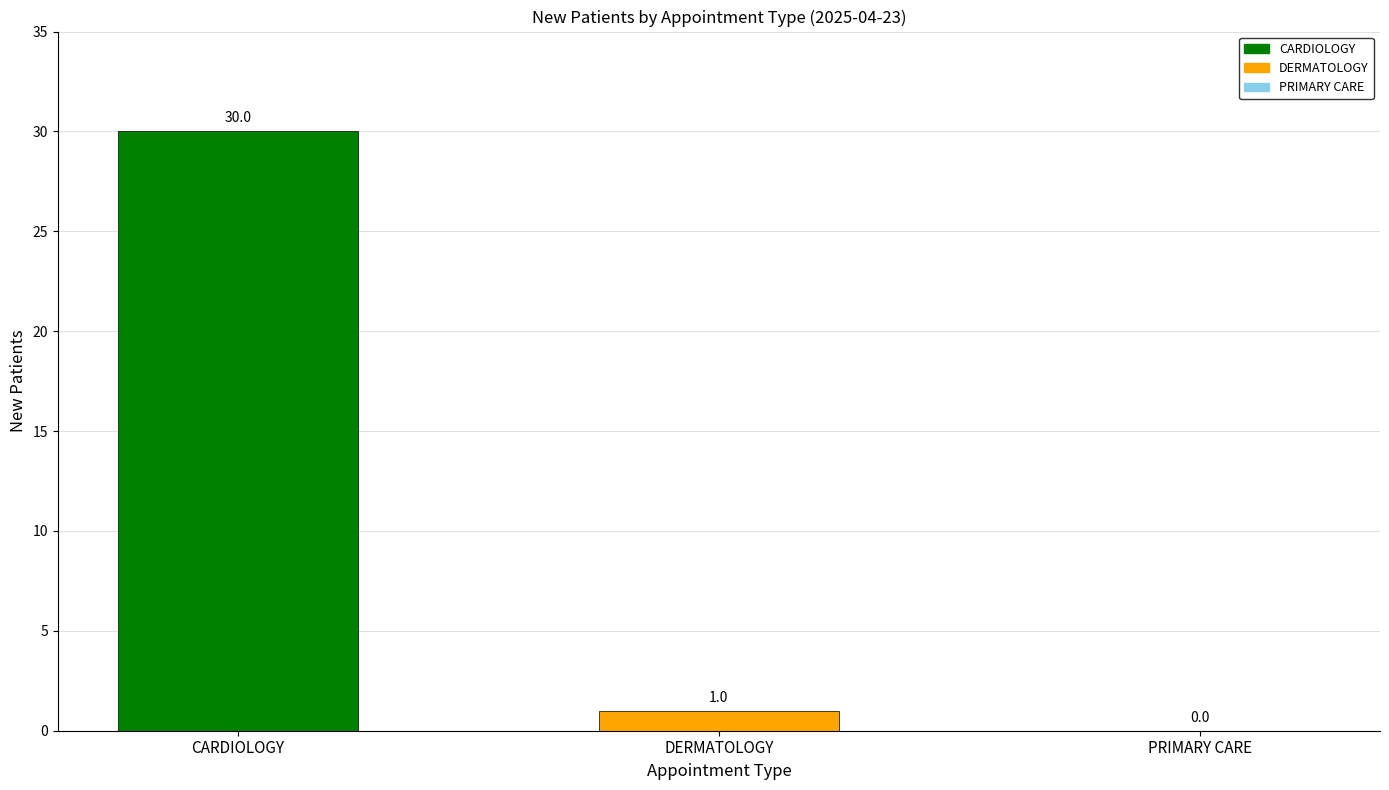

Is it true that the value at PRIMARY CARE is 0?

True